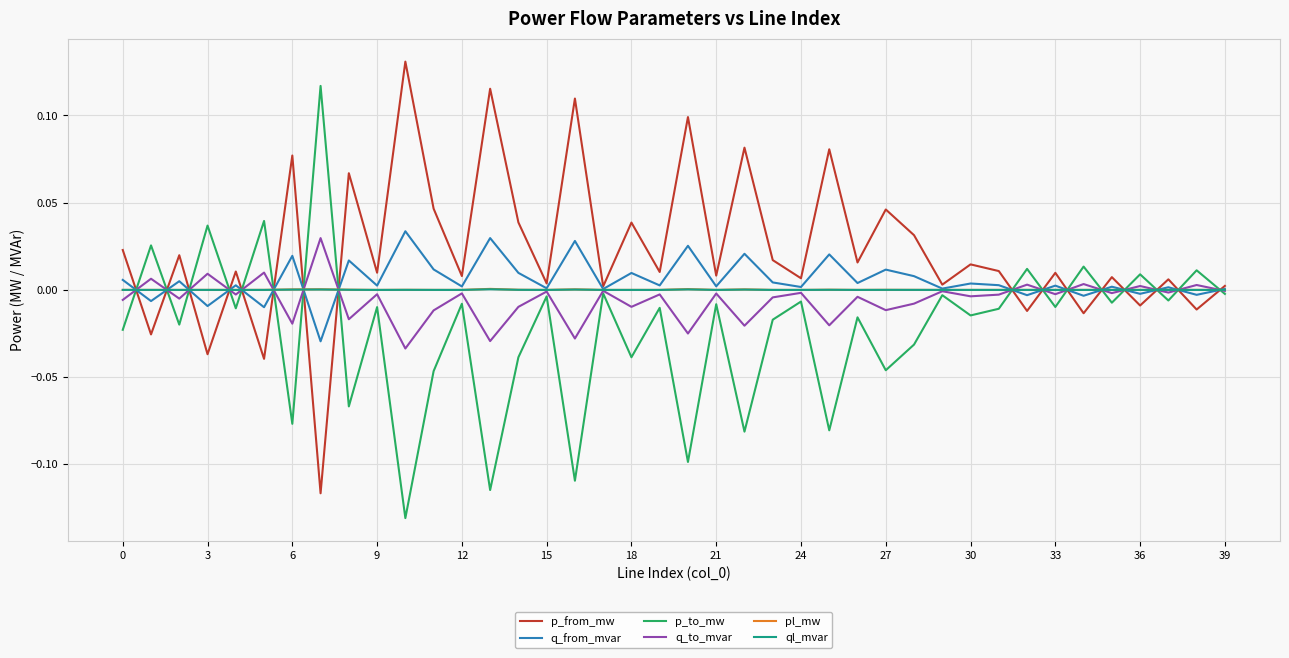

Which series has the largest total across all categories?

p_from_mw